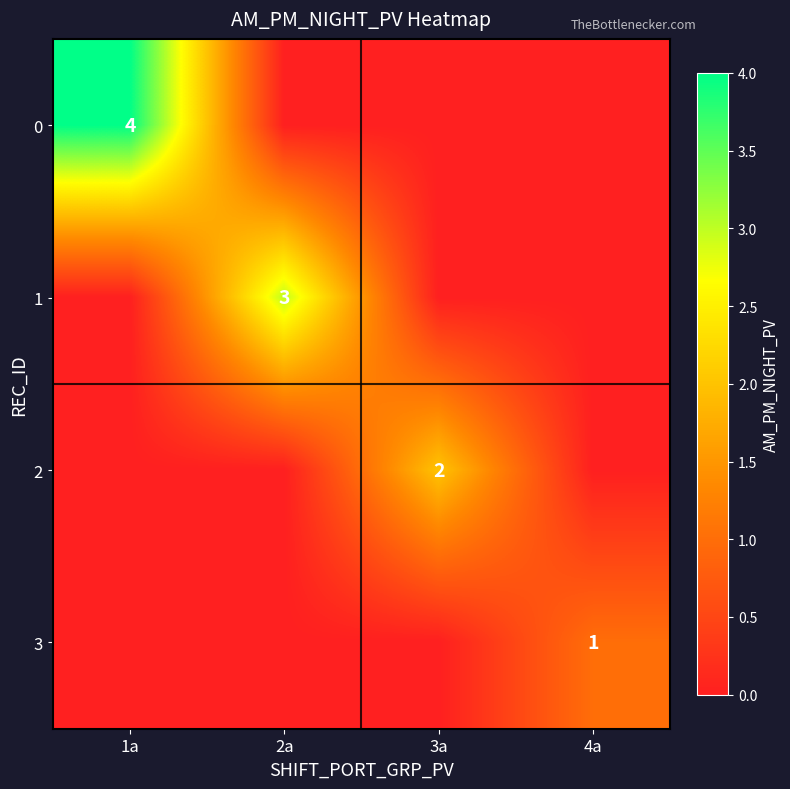

The 1 series shows 3 at 2a. True or false?

True